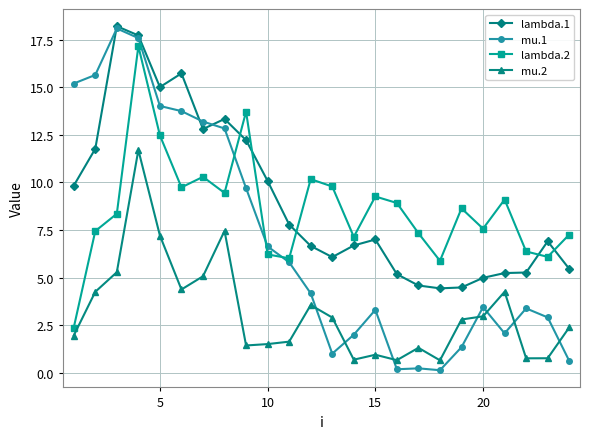

What is the value of the lambda.1 point at the 12th from the left?

6.7